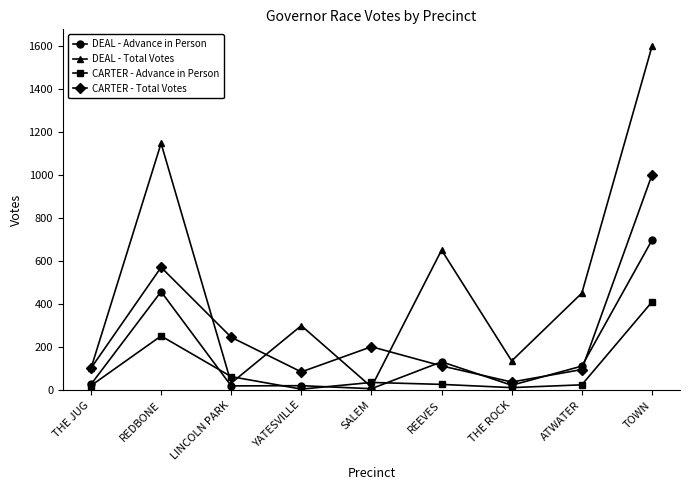

What is the sum of all DEAL - Total Votes values?

4431